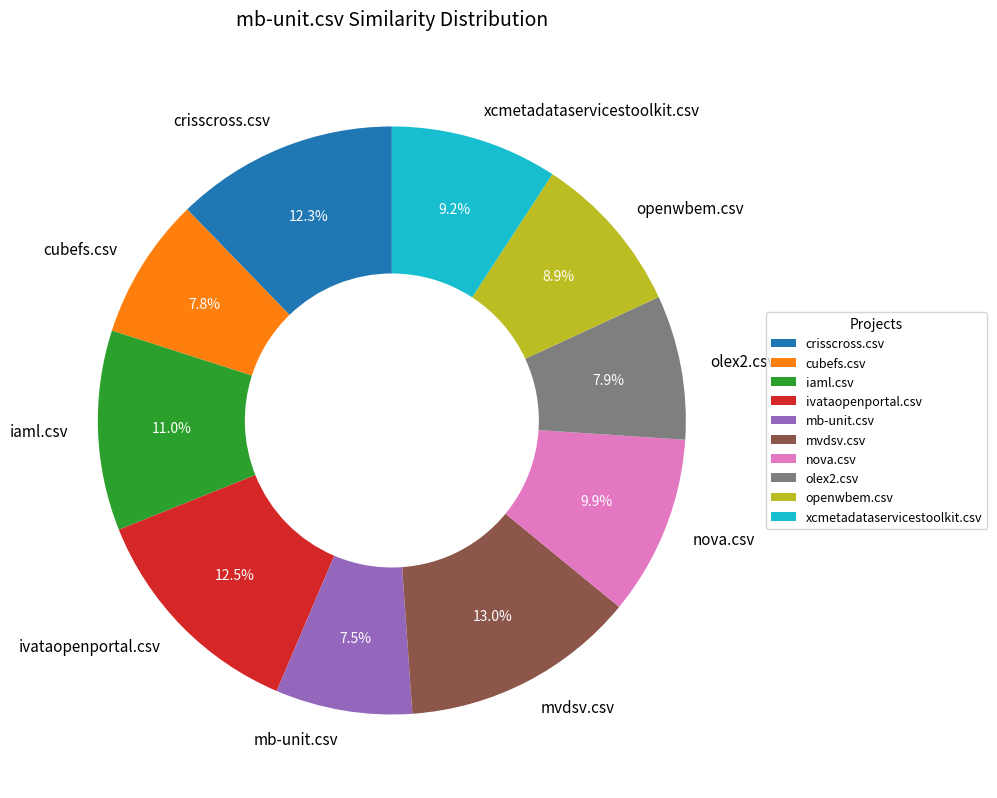

What percentage is NOT represented by nova.csv?

90.1%